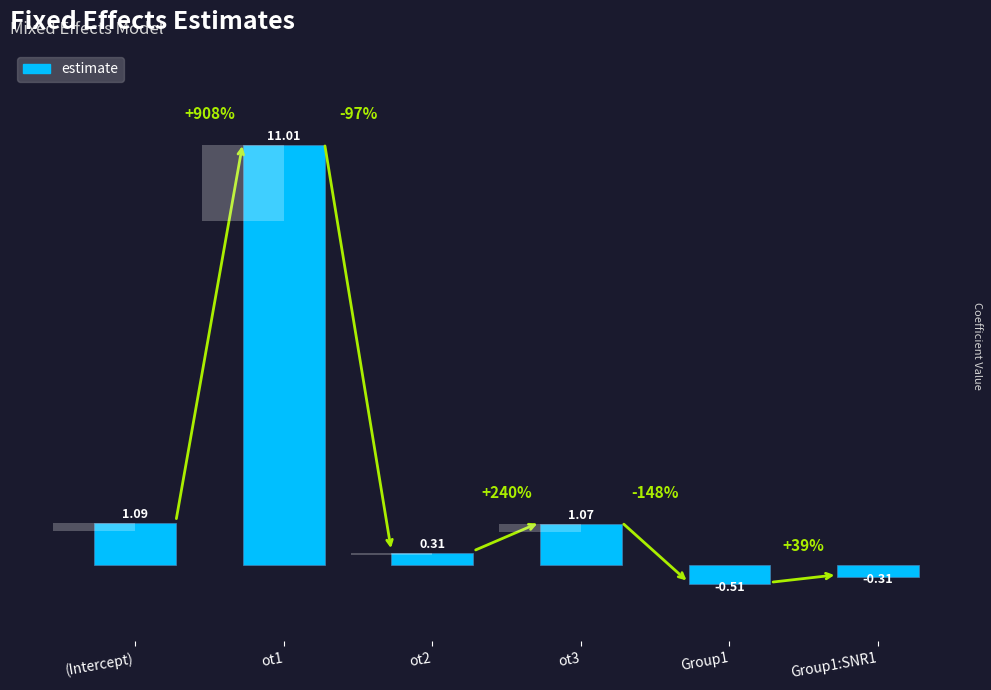

What is the sum of the values at Group1:SNR1 and ot1?

10.7